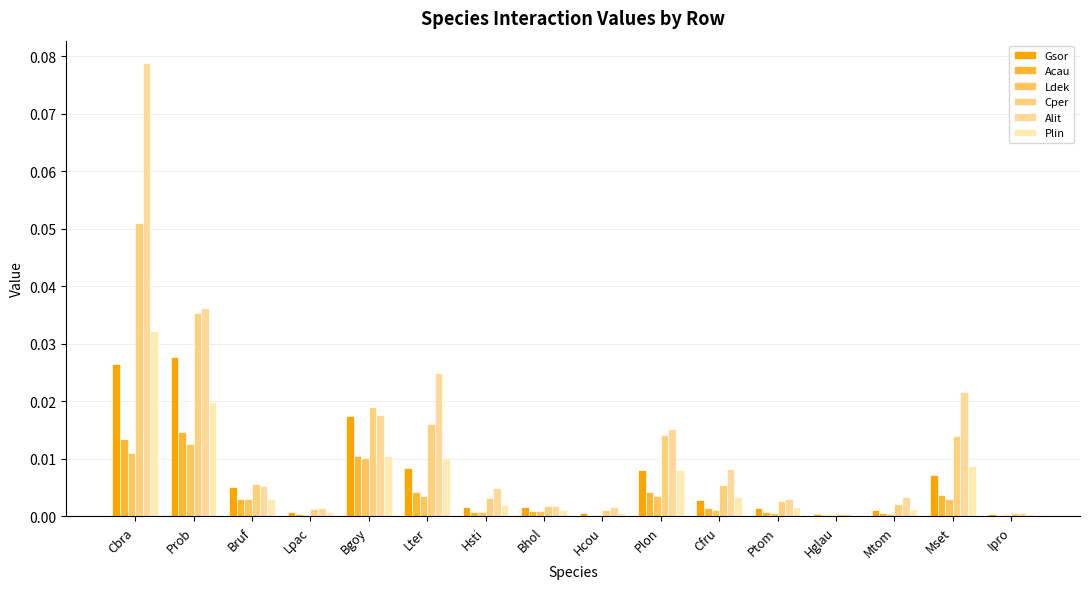

Is the value of Cper at Hcou greater than the value of Plin at Bhol?

Yes